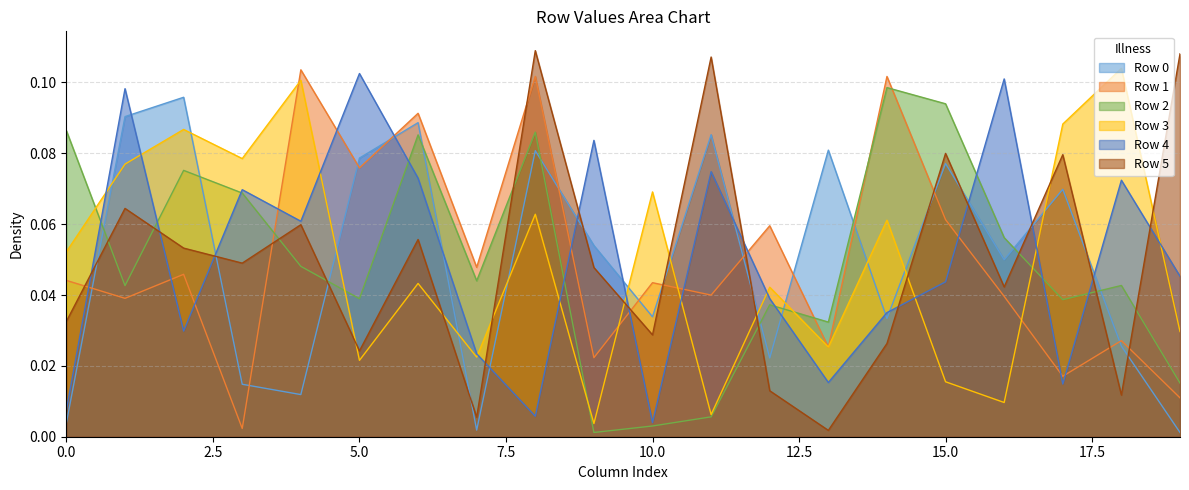

Reading left to right, extract all data points from this chart.

Row 0: 0=0.0	1=0.1	2=0.1	3=0.0	4=0.0	5=0.1	6=0.1	7=0.0	8=0.1	9=0.1	10=0.0	11=0.1	12=0.0	13=0.1	14=0.0	15=0.1	16=0.0	17=0.1	18=0.0	19=0.0
Row 1: 0=0.0	1=0.0	2=0.0	3=0.0	4=0.1	5=0.1	6=0.1	7=0.0	8=0.1	9=0.0	10=0.0	11=0.0	12=0.1	13=0.0	14=0.1	15=0.1	16=0.0	17=0.0	18=0.0	19=0.0
Row 2: 0=0.1	1=0.0	2=0.1	3=0.1	4=0.0	5=0.0	6=0.1	7=0.0	8=0.1	9=0.0	10=0.0	11=0.0	12=0.0	13=0.0	14=0.1	15=0.1	16=0.1	17=0.0	18=0.0	19=0.0
Row 3: 0=0.1	1=0.1	2=0.1	3=0.1	4=0.1	5=0.0	6=0.0	7=0.0	8=0.1	9=0.0	10=0.1	11=0.0	12=0.0	13=0.0	14=0.1	15=0.0	16=0.0	17=0.1	18=0.1	19=0.0
Row 4: 0=0.0	1=0.1	2=0.0	3=0.1	4=0.1	5=0.1	6=0.1	7=0.0	8=0.0	9=0.1	10=0.0	11=0.1	12=0.0	13=0.0	14=0.0	15=0.0	16=0.1	17=0.0	18=0.1	19=0.0
Row 5: 0=0.0	1=0.1	2=0.1	3=0.0	4=0.1	5=0.0	6=0.1	7=0.0	8=0.1	9=0.0	10=0.0	11=0.1	12=0.0	13=0.0	14=0.0	15=0.1	16=0.0	17=0.1	18=0.0	19=0.1